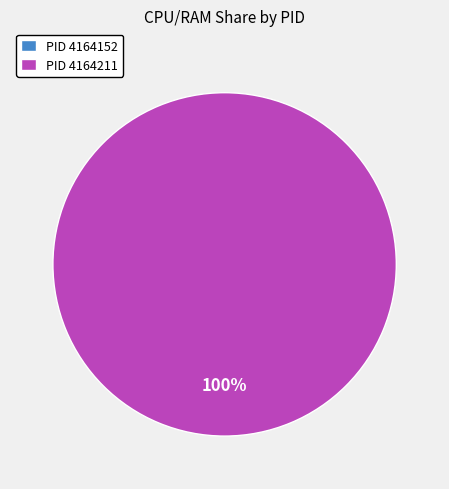

Which category has the biggest portion of the pie?

4164211